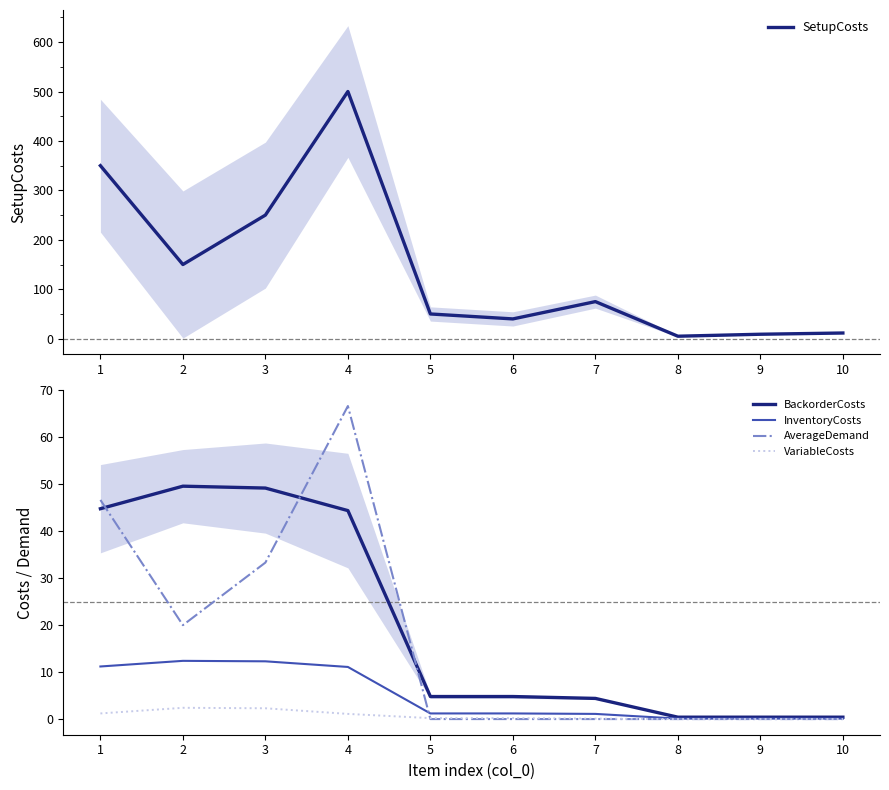

How many lines are shown in the chart?

5